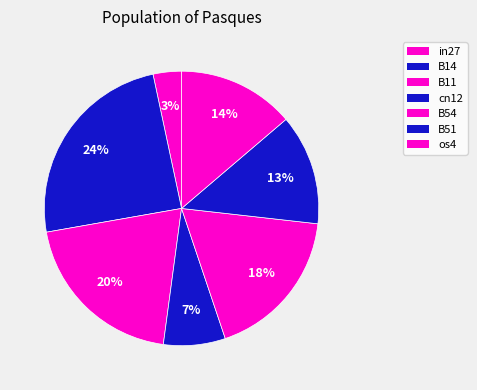

Is os4 the majority of the pie?

No